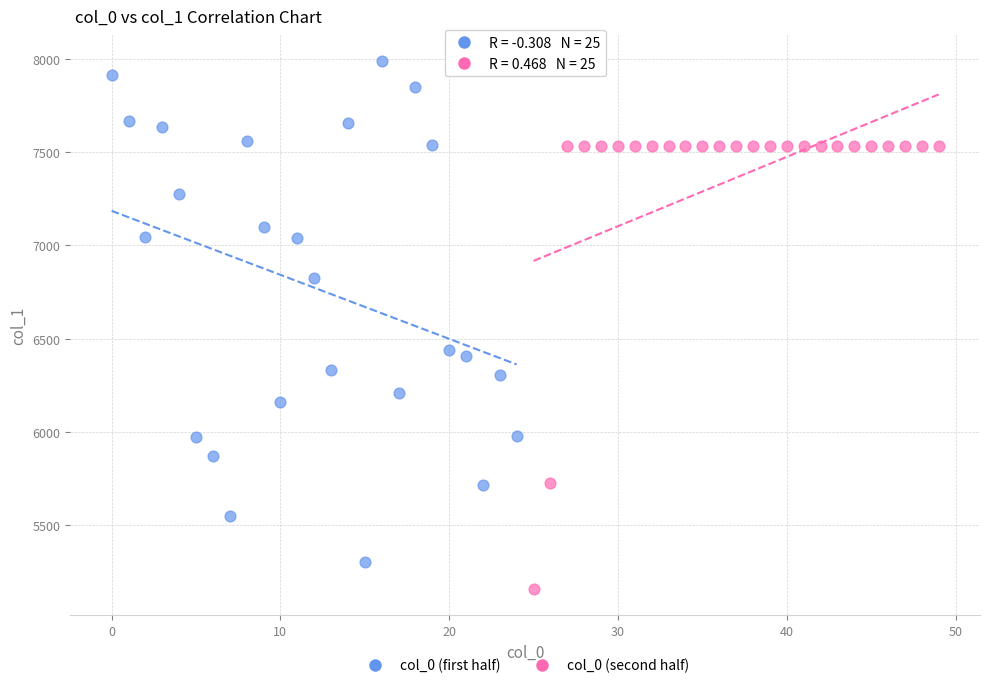

Which series contains the lowest Y value?

col_0 (second half)